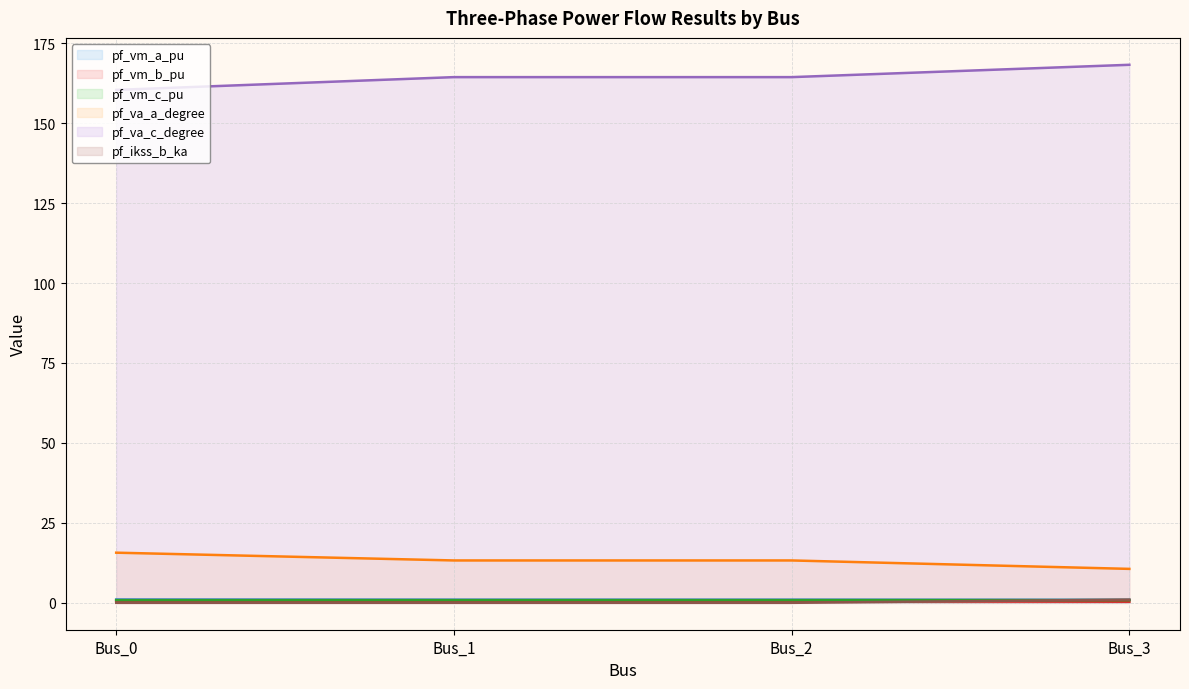

List the series in order of their peak value, highest first.

pf_va_c_degree, pf_va_a_degree, pf_vm_a_pu, pf_ikss_b_ka, pf_vm_c_pu, pf_vm_b_pu